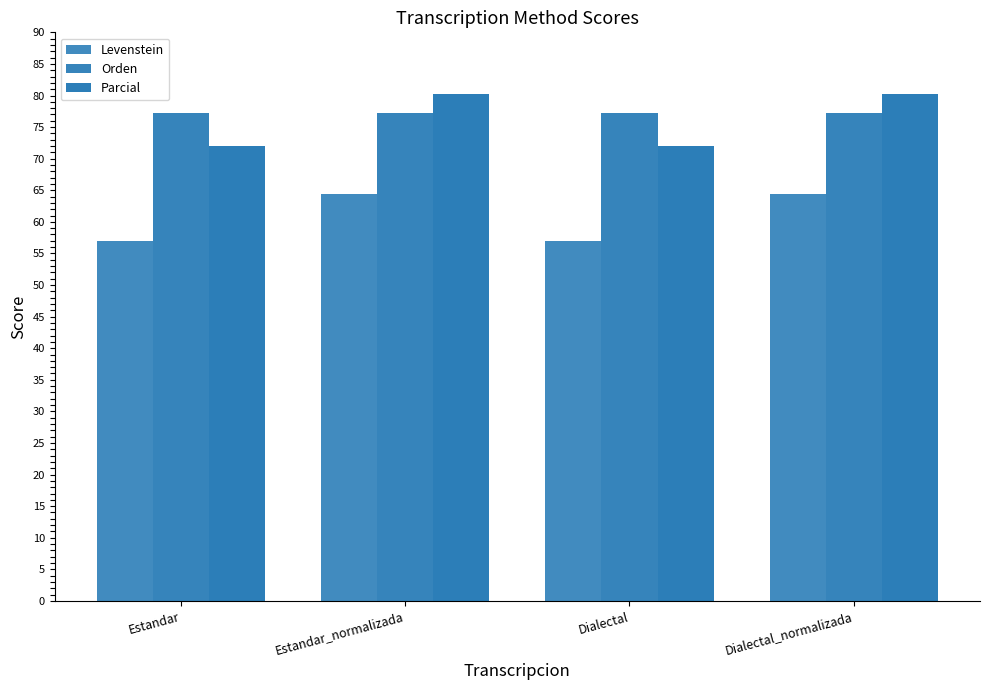

True or false: Orden has a value of 77.2 at Estandar.

True